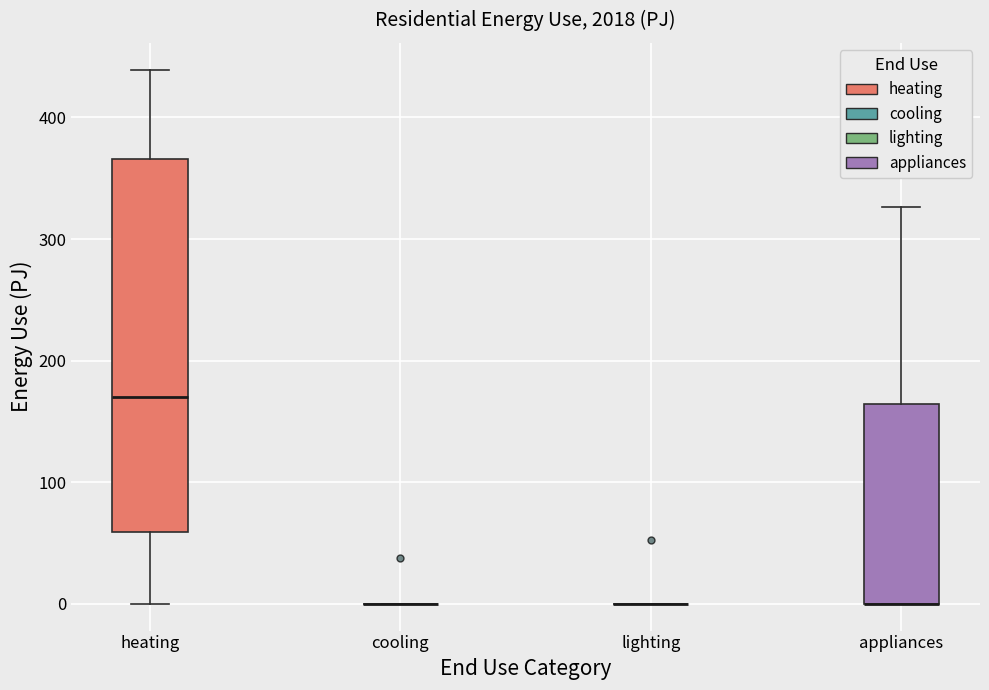

Reading left to right, transcribe this box plot: for each box, give where its median line is, the range the box spans, and where its two whiskers end, as read against the y-axis. The values are not printed on the chart, so give them approximately, as read against the axis.

heating: median 170, box 60 to 370, whiskers 0 to 440
cooling: box collapsed to a line at 0, whiskers 0 to 0
lighting: box collapsed to a line at 0, whiskers 0 to 0
appliances: median 0 (drawn on the box's lower edge), box 0 to 160, whiskers 0 to 330